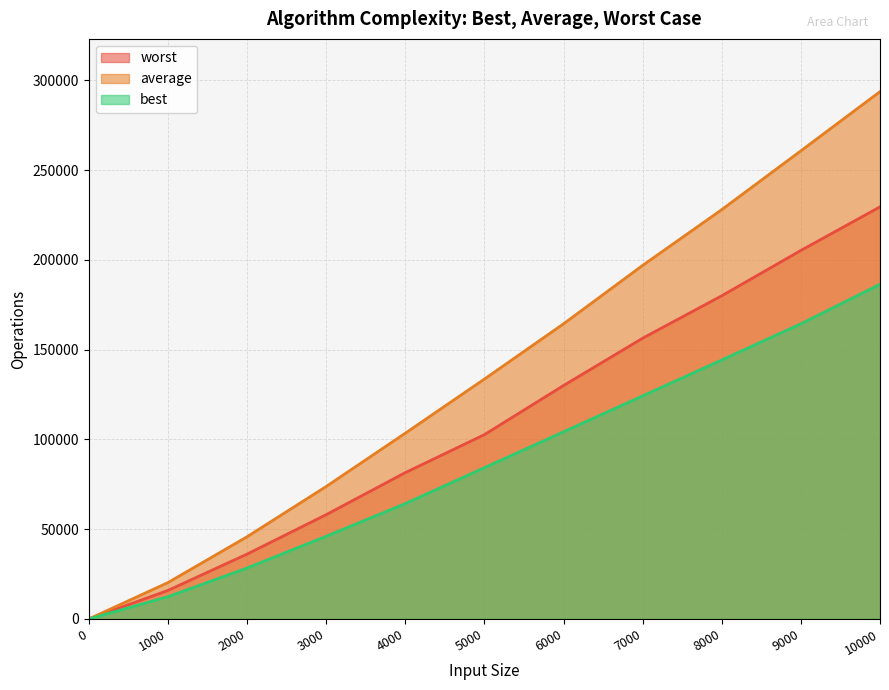

Count the number of categories in the chart.

11